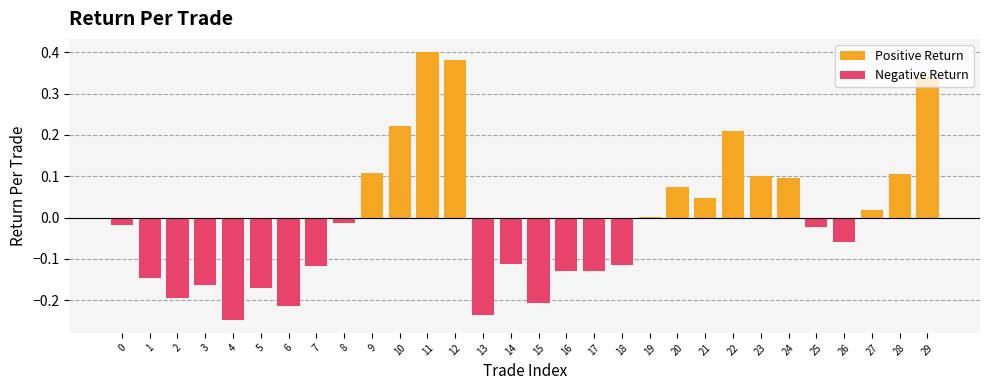

Which series has the largest range (max minus min)?

Positive Return